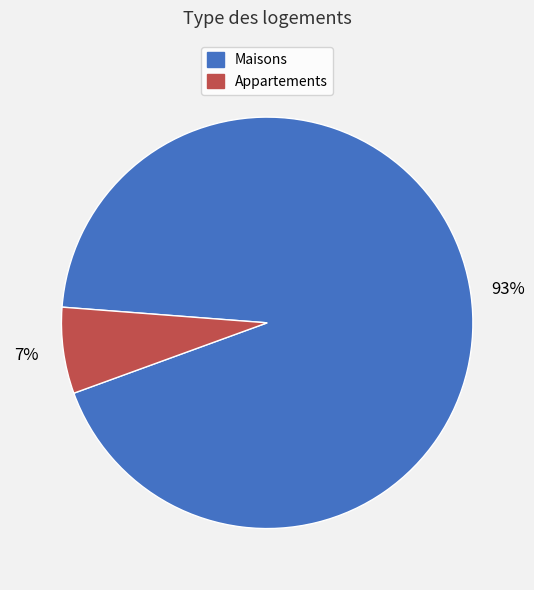

To the nearest percent, what is the difference between the largest and smallest slice percentages?

86%